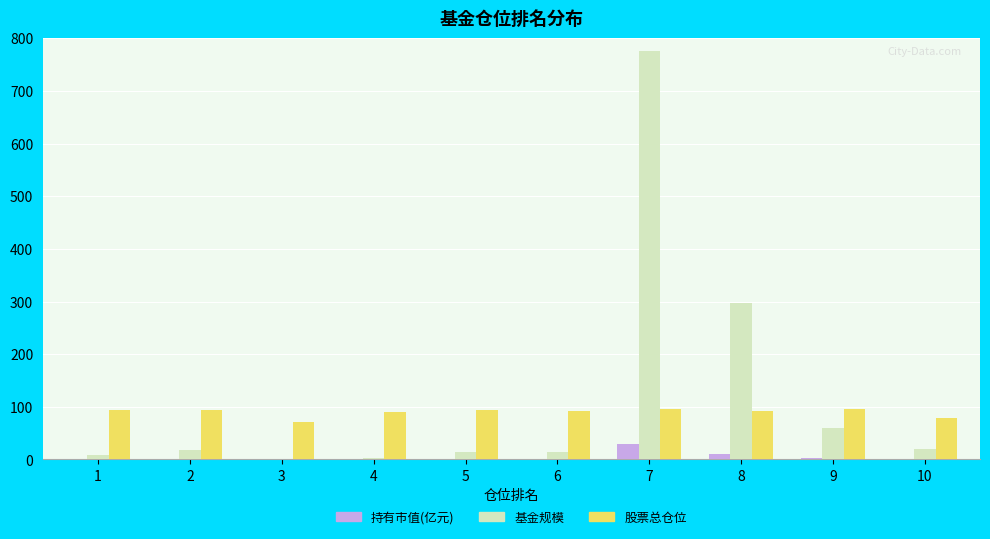

The value of 基金规模 at 1 is 7.6. True or false?

True